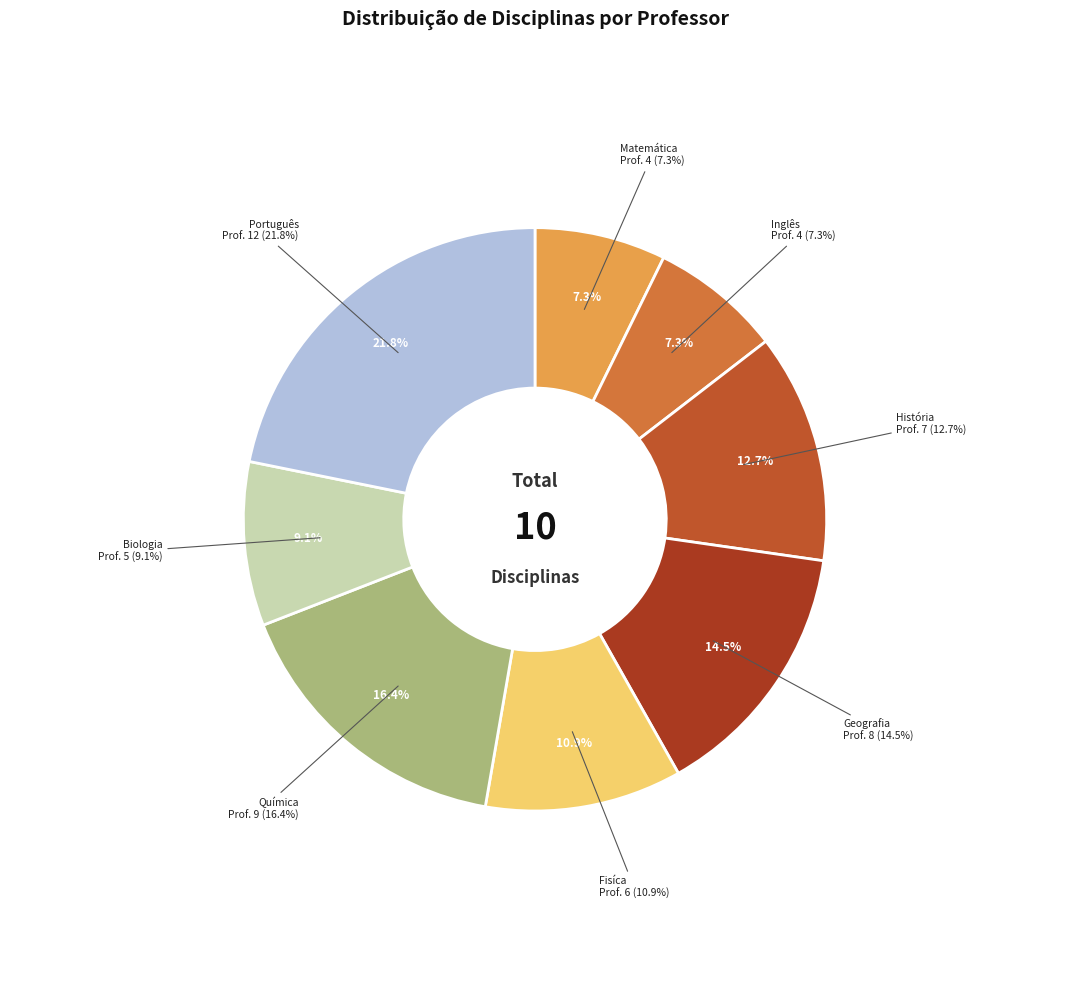

Approximately how many times larger is the value at Matemática compared to Português?

0.3